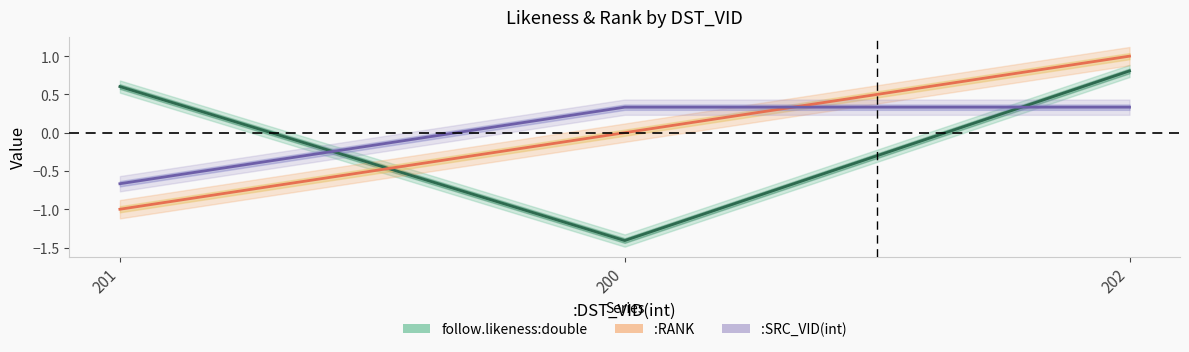

What is the sum of the :SRC_VID(int) values at 201 and 202?

-0.3